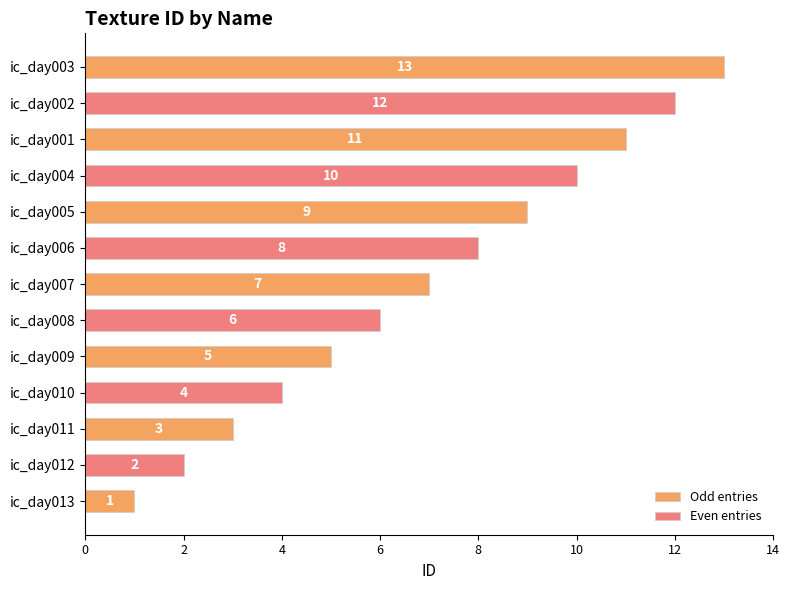

What is the difference between the second highest and minimum values?

11